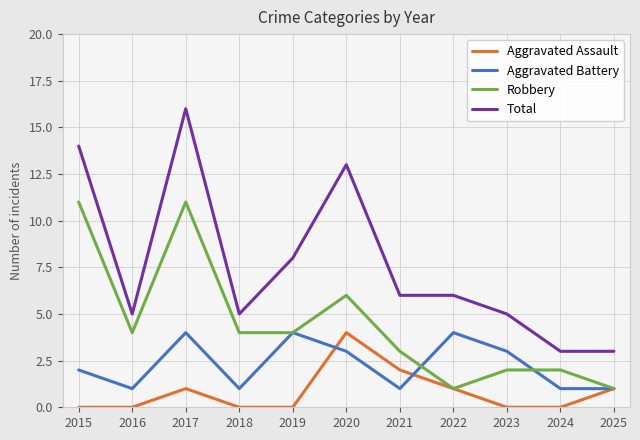

Rank the series by their average value, from lowest to highest.

Aggravated Assault, Aggravated Battery, Robbery, Total